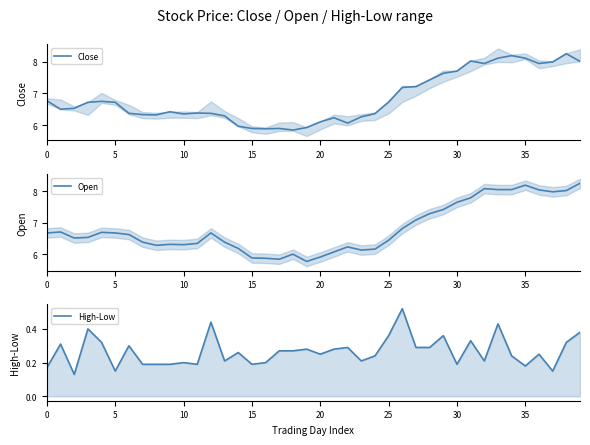

Which series has the largest range (max minus min)?

Open